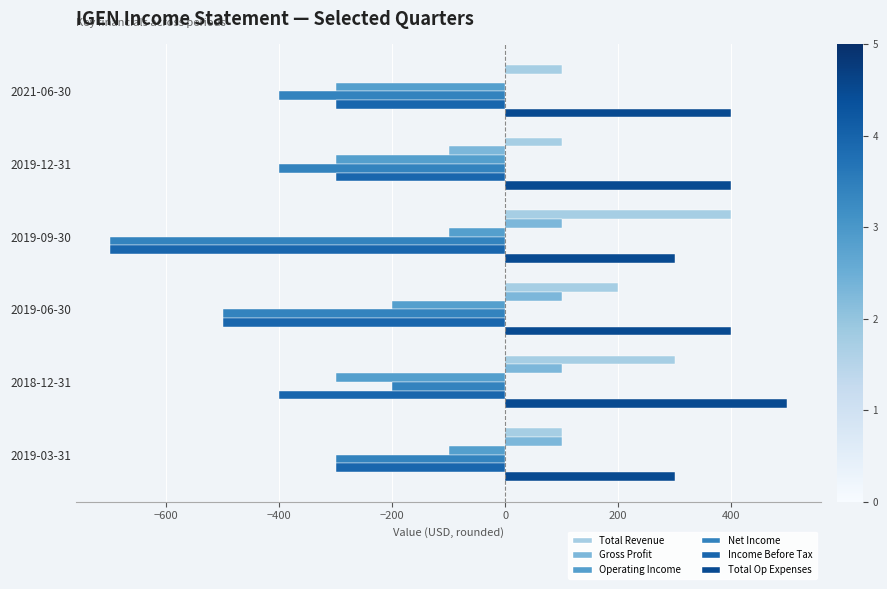

How many series are shown in this chart?

6